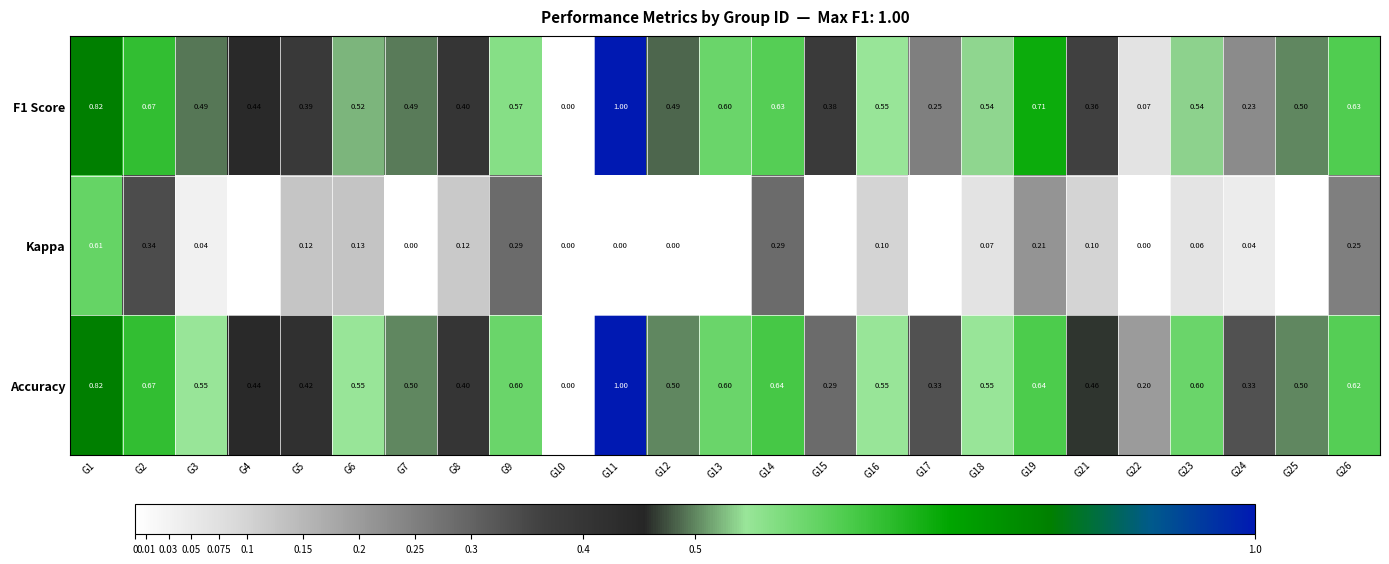

Is the value of Kappa at G4 greater than the value of F1 Score at G4?

No